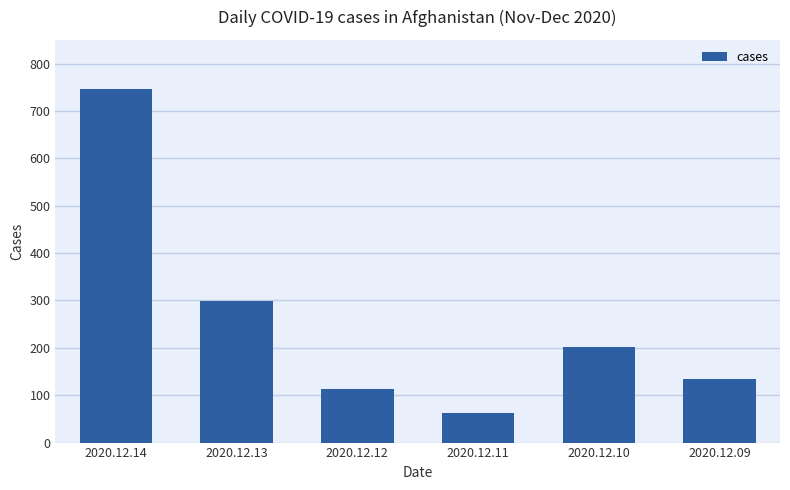

What is the greatest value displayed?

746